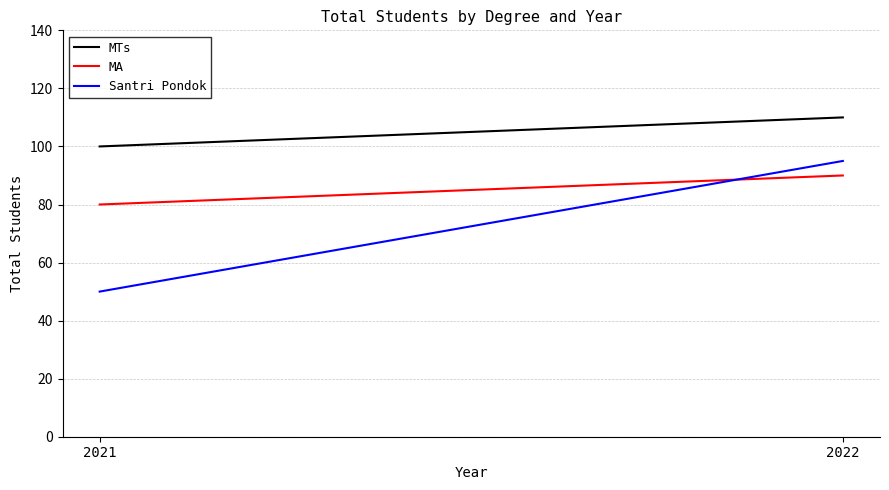

Reading left to right, what are all the values shown in this chart?

MTs: 2021=100	2022=110
MA: 2021=80	2022=90
Santri Pondok: 2021=50	2022=95